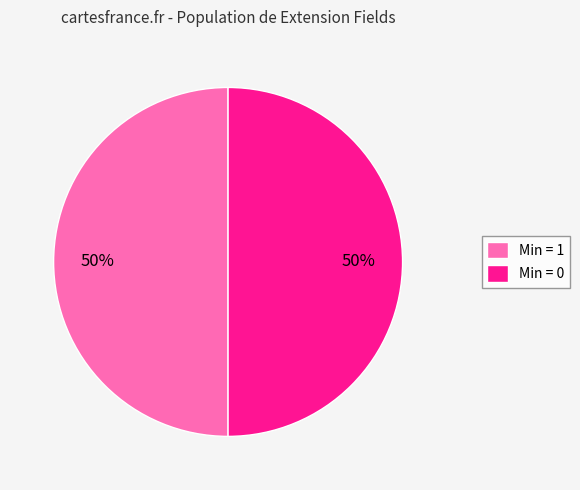

To the nearest percent, what is the average slice percentage?

50%